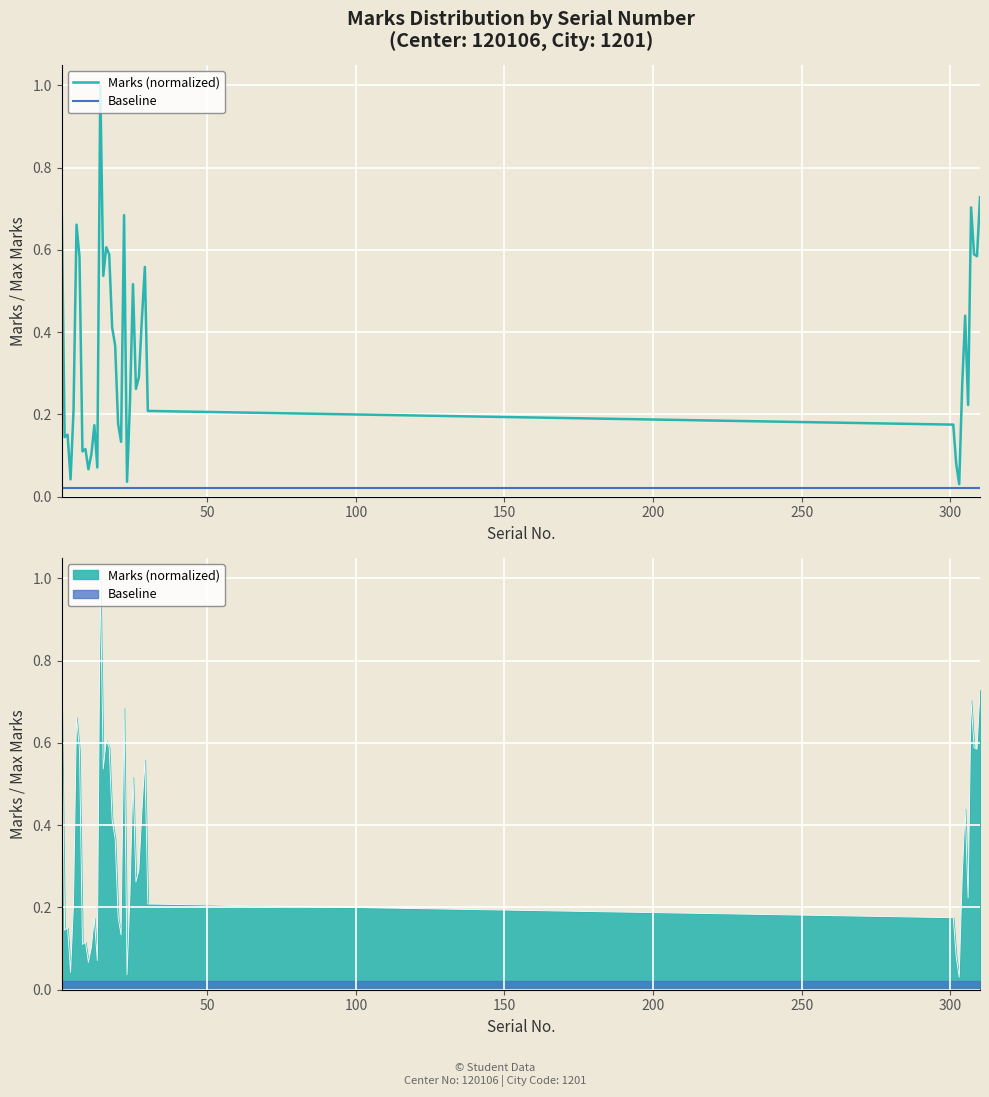

True or false: Baseline has more than 0 points higher than both neighbors.

False